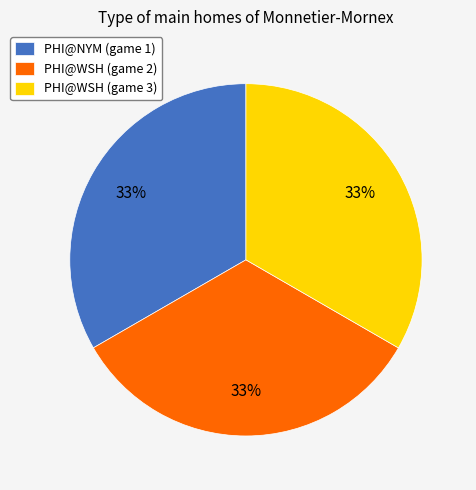

Do PHI@NYM (game 1) and PHI@WSH (game 2) together represent more than half of the pie?

Yes